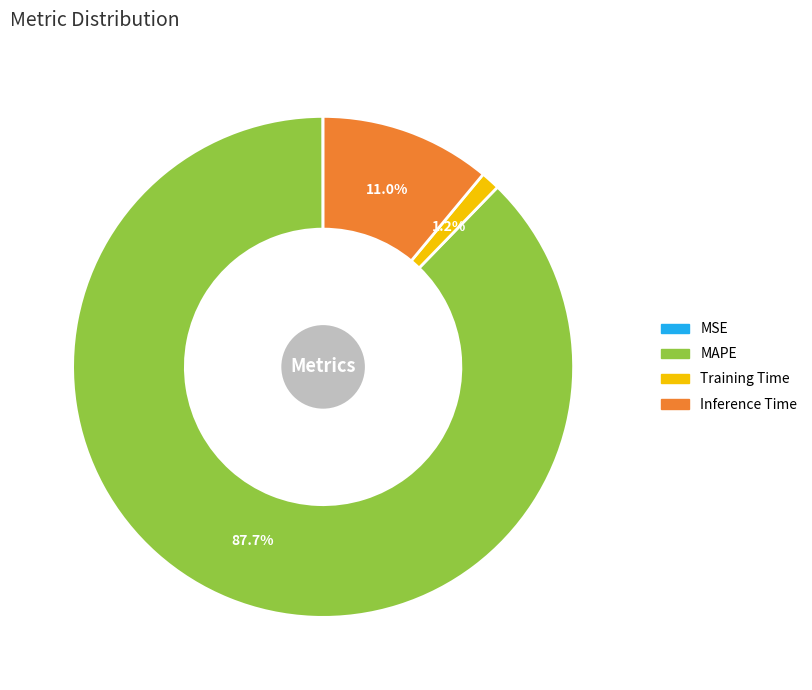

What is the ratio of the value at Inference Time to the value at MAPE?

0.1